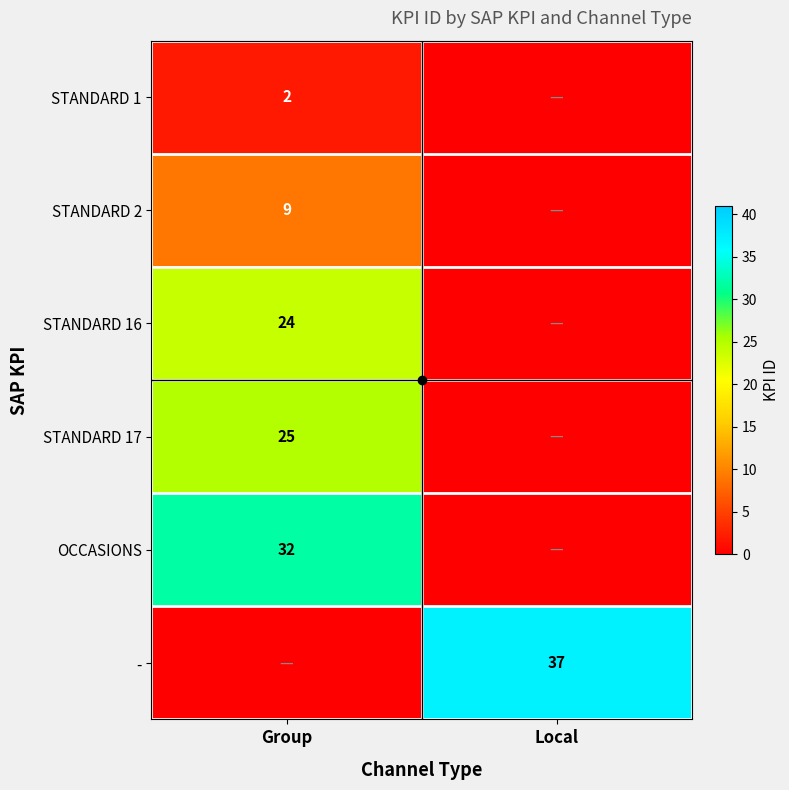

Is it true that STANDARD 2 equals 0 at Local?

True